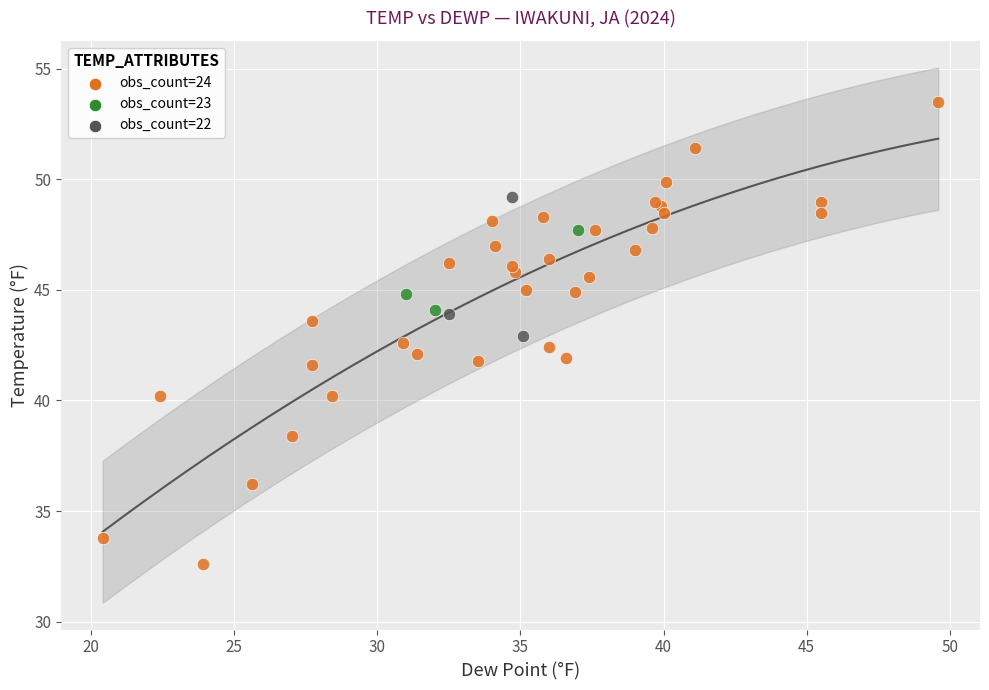

Which series contains the highest Y value?

obs_count=24